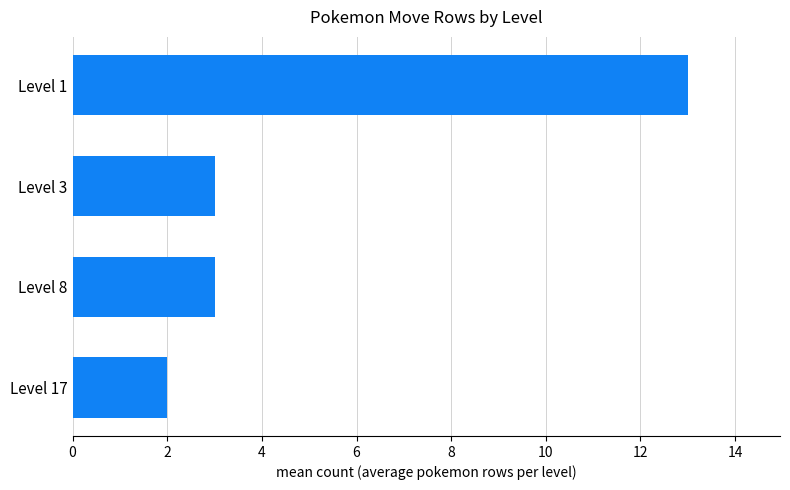

What is the greatest value displayed?

13